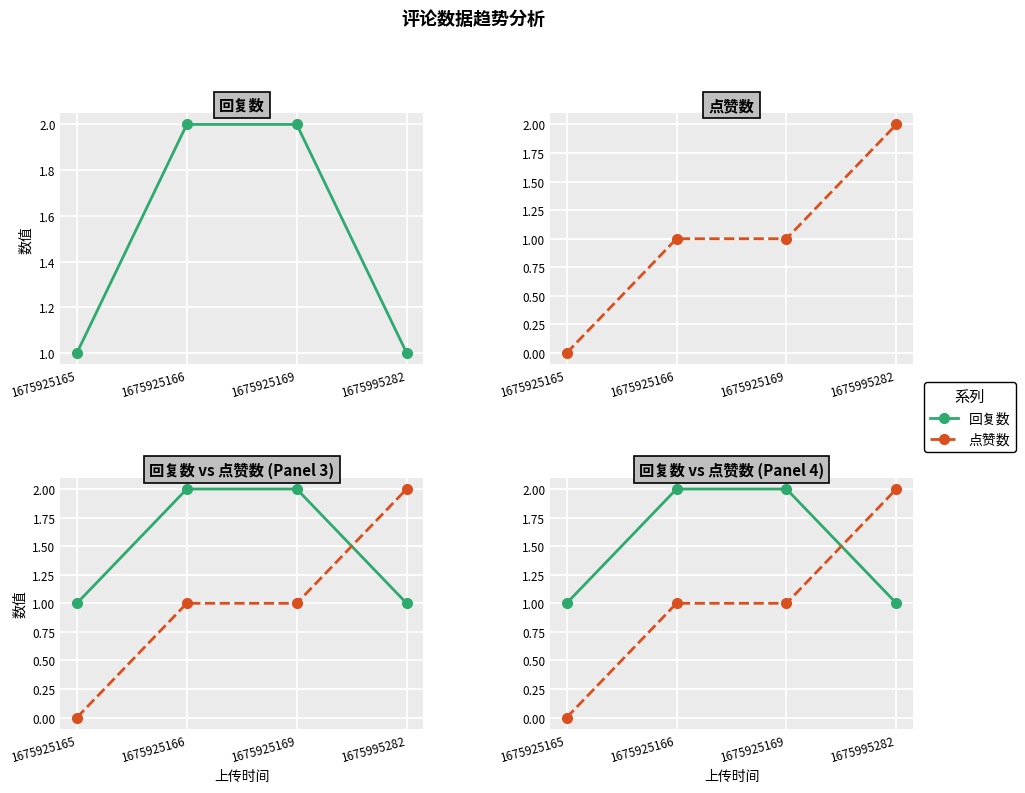

At which label does 回复数 reach its peak?

1675925166